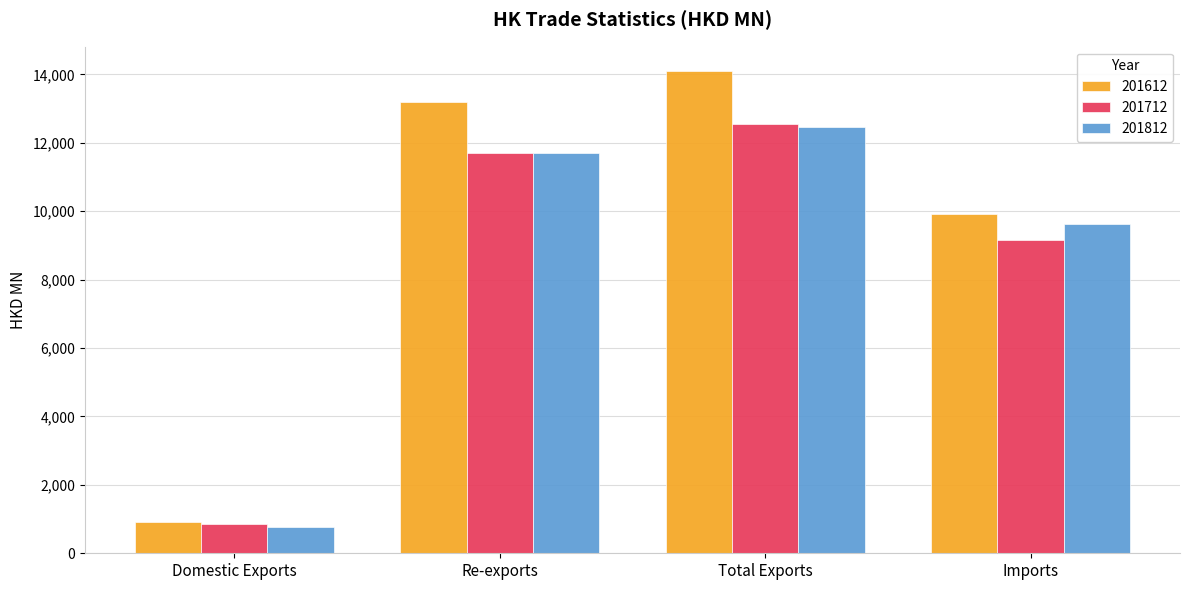

Is the value of 201612 at Domestic Exports greater than the value of 201812 at Re-exports?

No